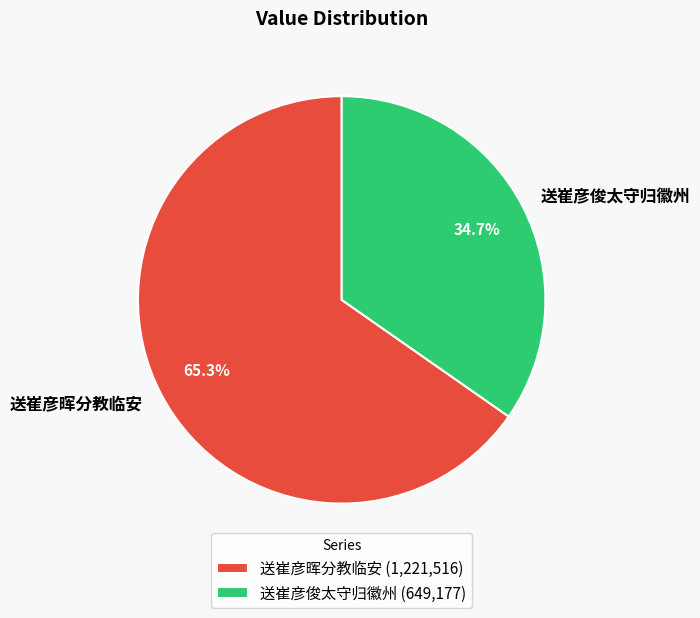

How much of the chart is everything except 送崔彦俊太守归徽州?

65.3%